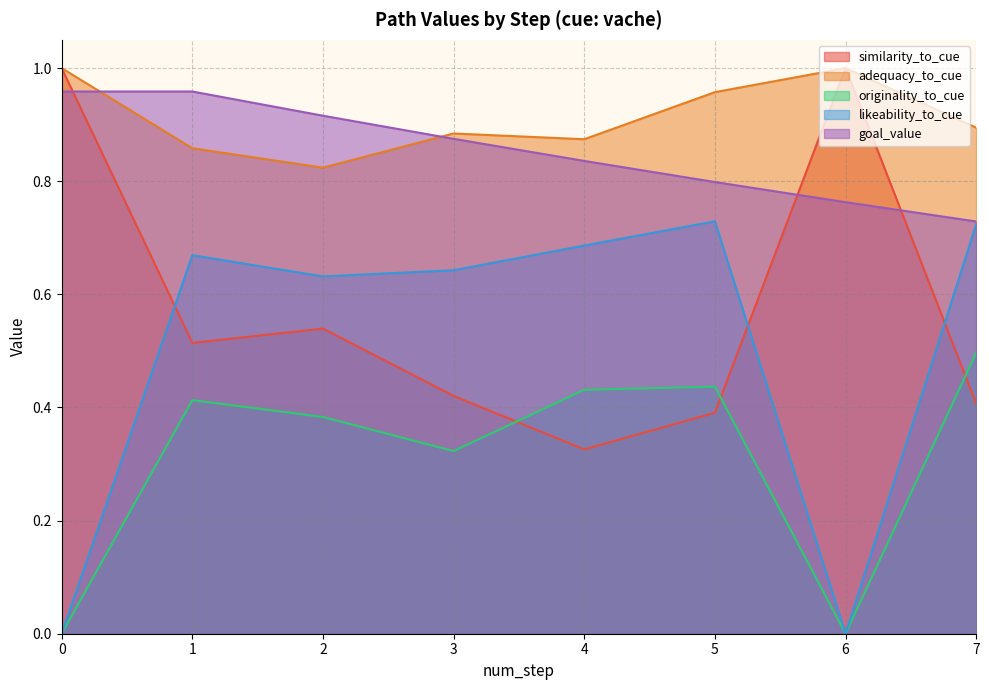

True or false: likeability_to_cue and adequacy_to_cue intersect in this chart.

False